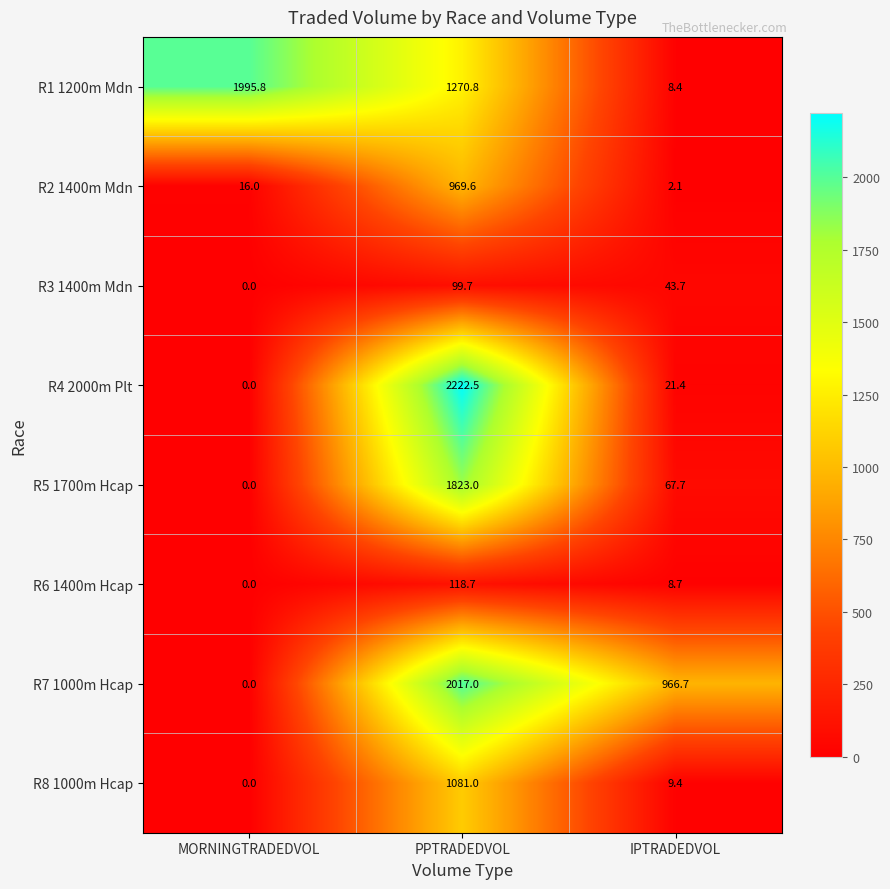

What is the maximum value shown in the chart?

2222.5